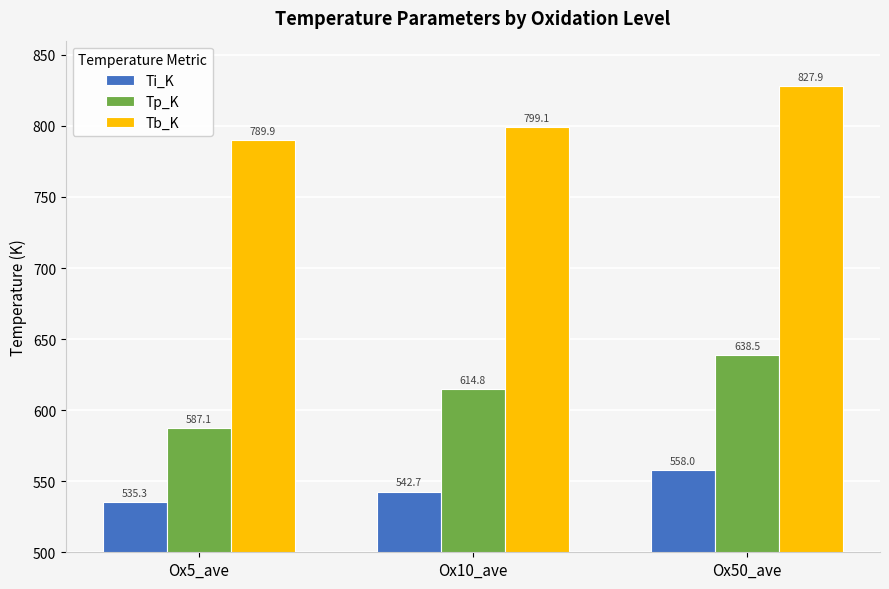

What is the sum of the Tb_K values at Ox50_ave and Ox5_ave?

1617.7